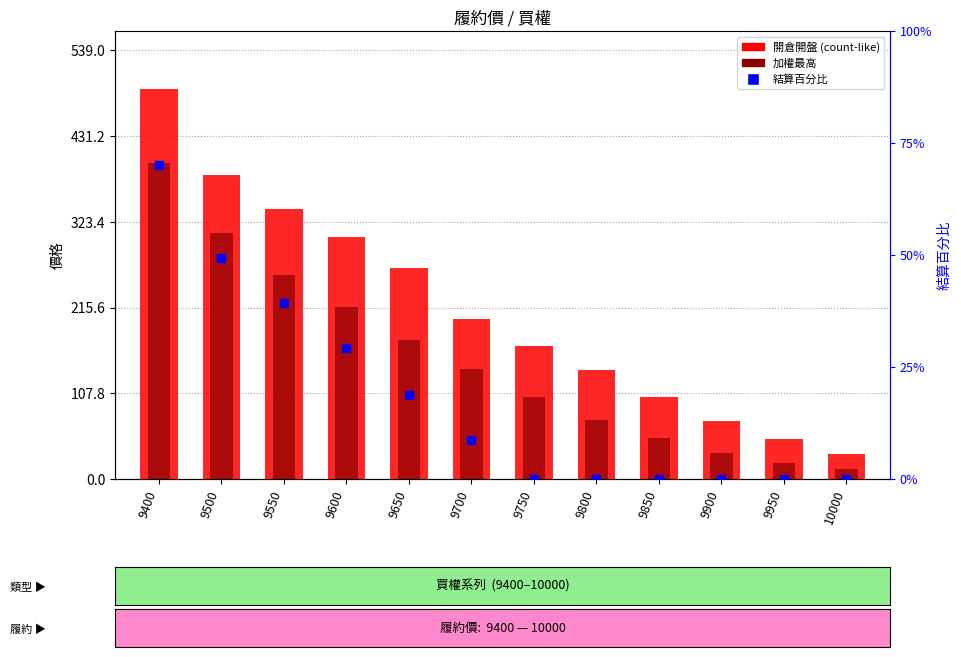

Which series has the largest Y range (max minus min)?

開倉開盤